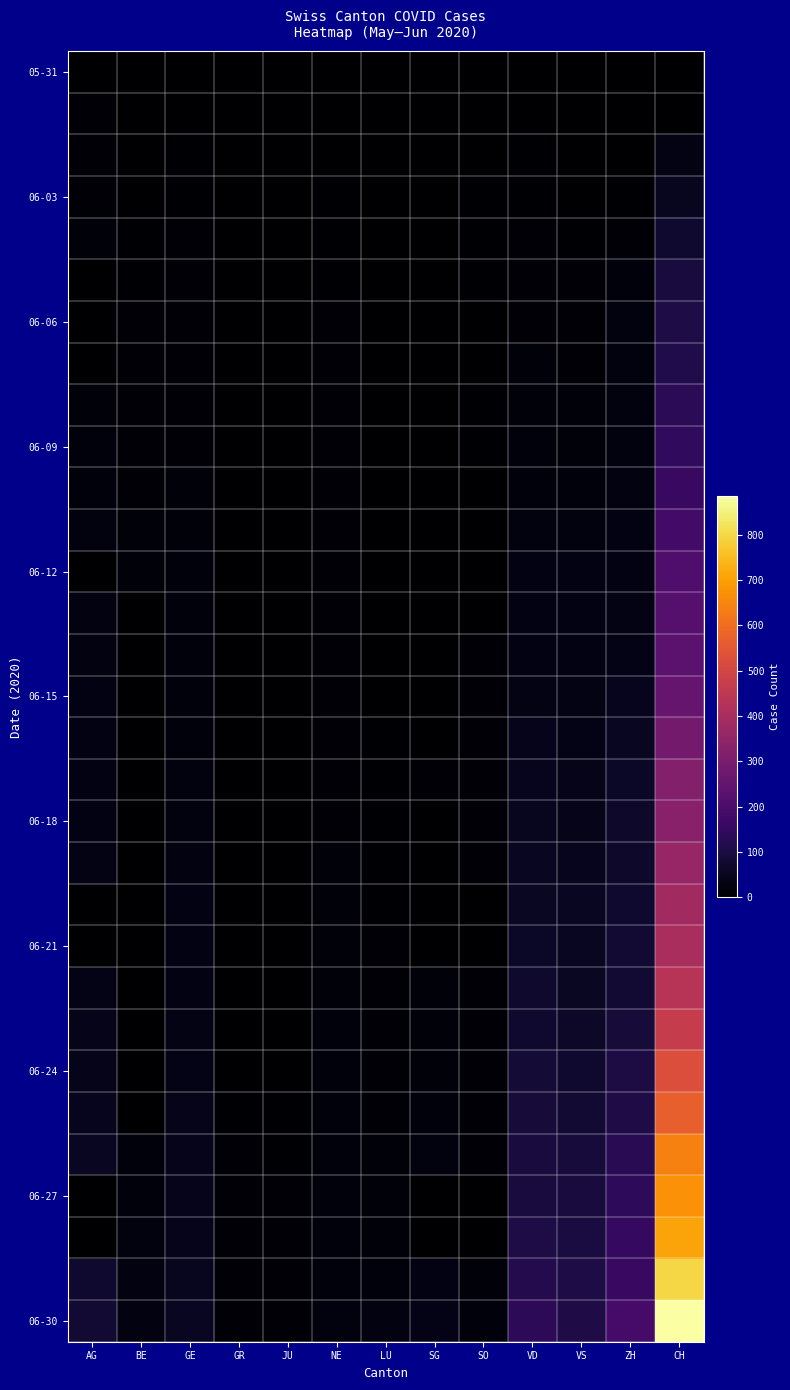

At which category does the chart reach its minimum across all series?

AG